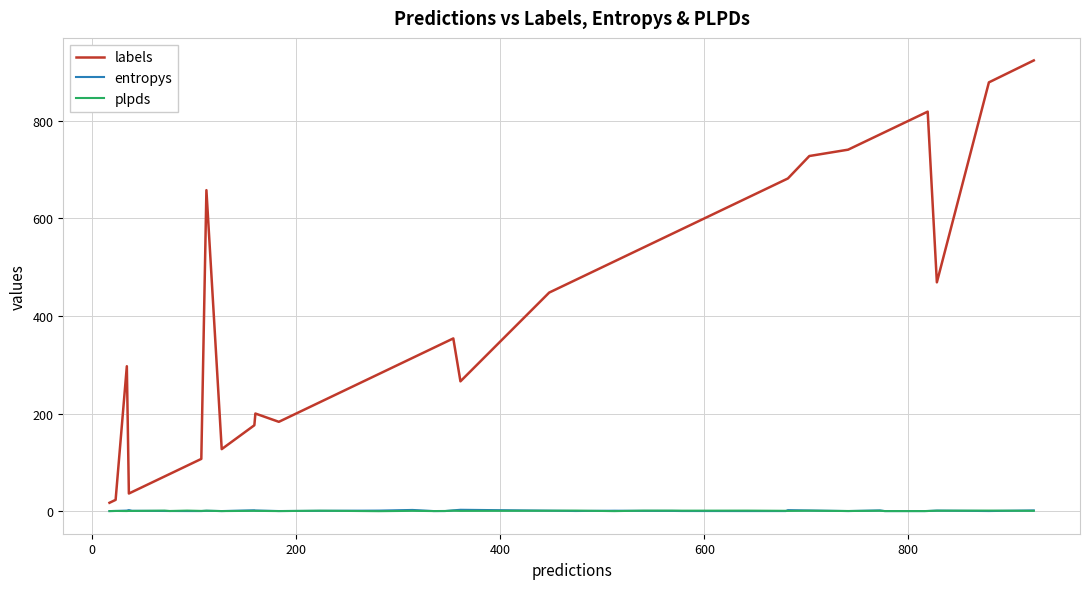

Which series has the widest spread of values?

labels